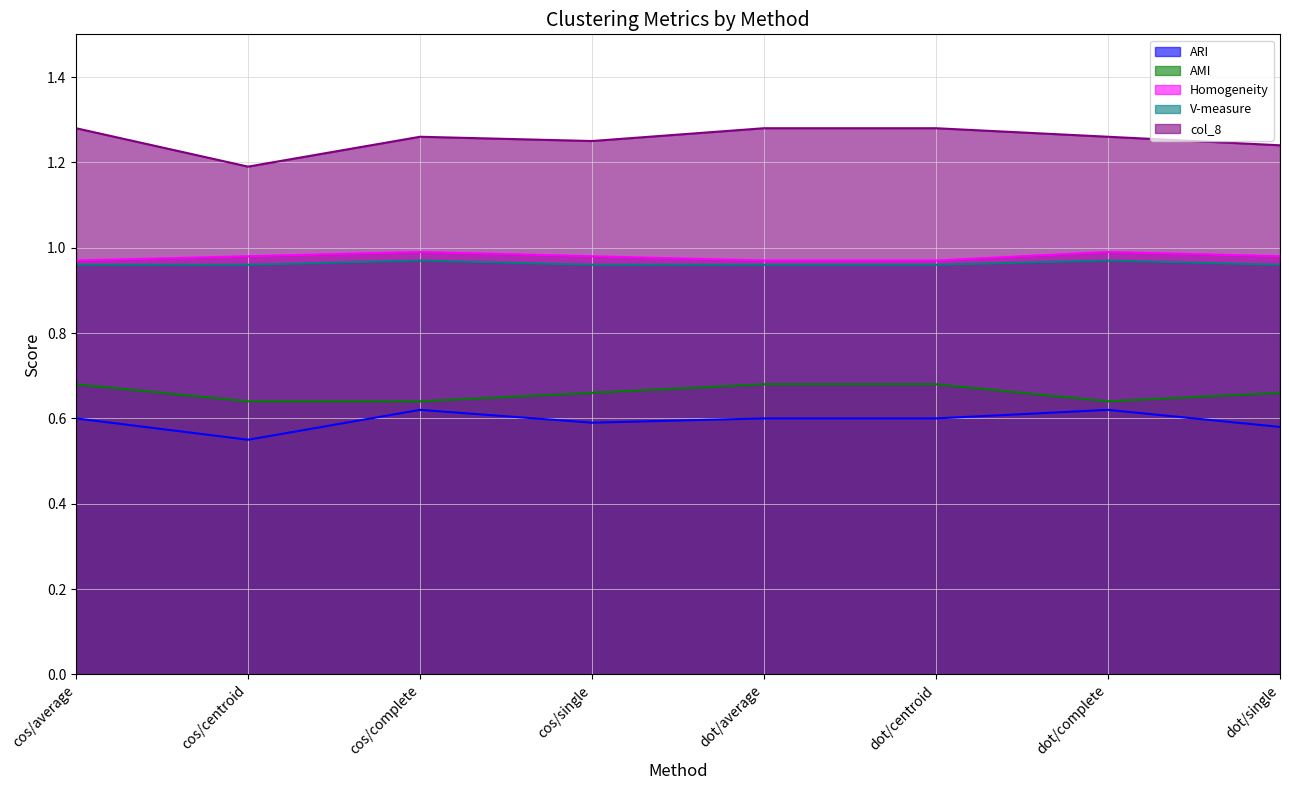

Reading right to left, list all the values displayed in this chart.

ARI: 0.6	0.6	0.6	0.6	0.6	0.6	0.6	0.6
AMI: 0.7	0.6	0.7	0.7	0.7	0.6	0.6	0.7
Homogeneity: 1.0	1.0	1.0	1.0	1.0	1.0	1.0	1.0
V-measure: 1.0	1.0	1.0	1.0	1.0	1.0	1.0	1.0
col_8: 1.2	1.3	1.3	1.3	1.2	1.3	1.2	1.3